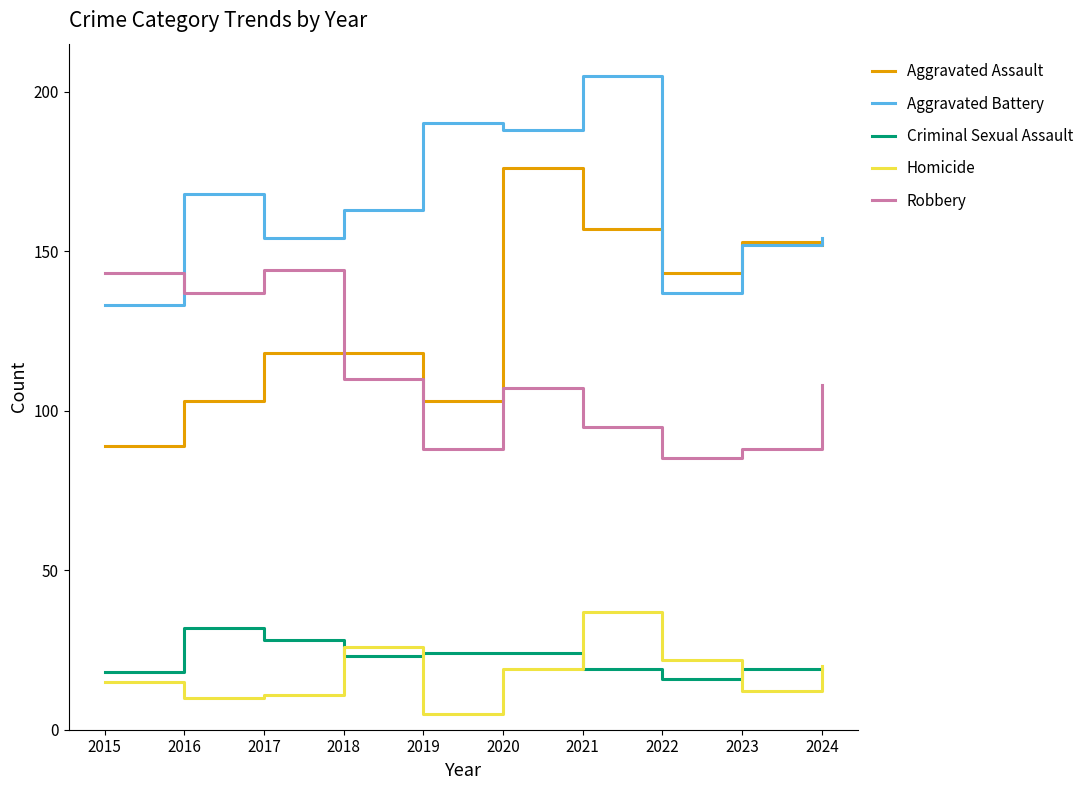

True or false: Homicide and Aggravated Battery cross at least once.

False